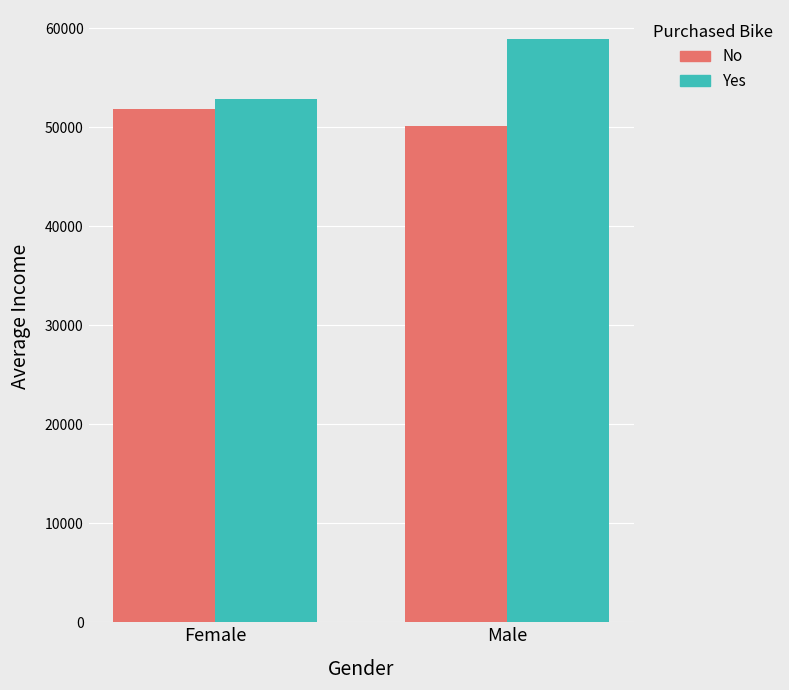

What is the minimum value for No?

50107.5